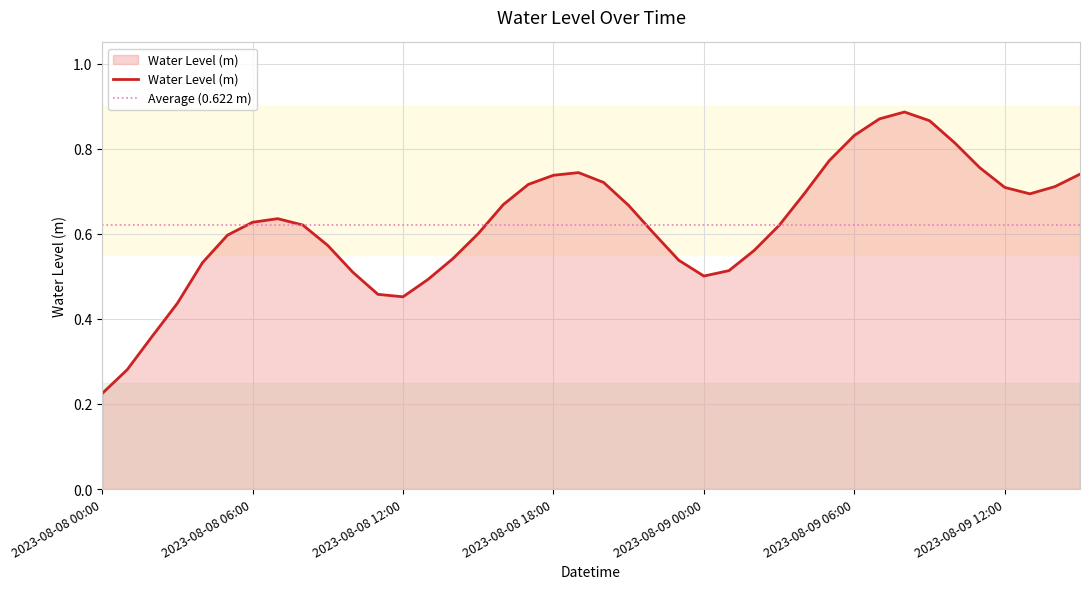

What is the sum of all values?

24.9